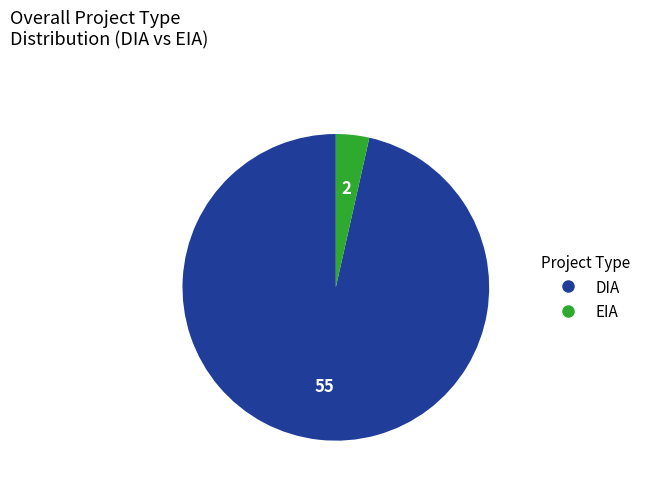

Does any single category account for the majority?

Yes